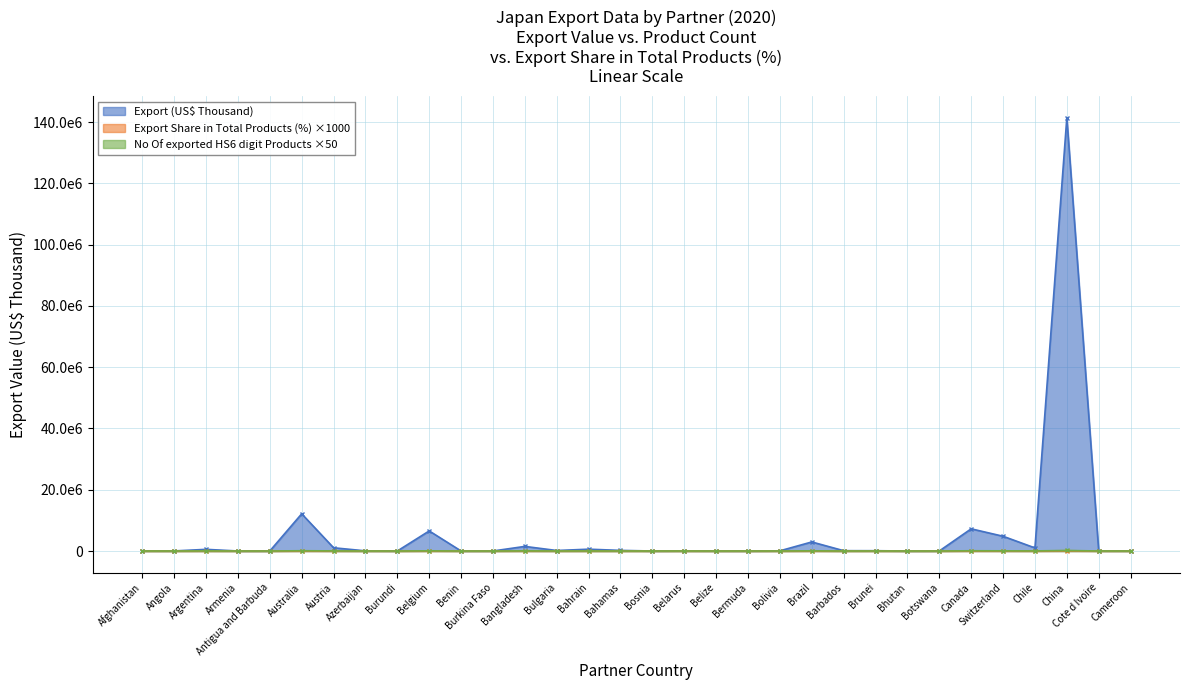

Where is No Of exported HS6 digit Products nearest to the value 89375?

Canada